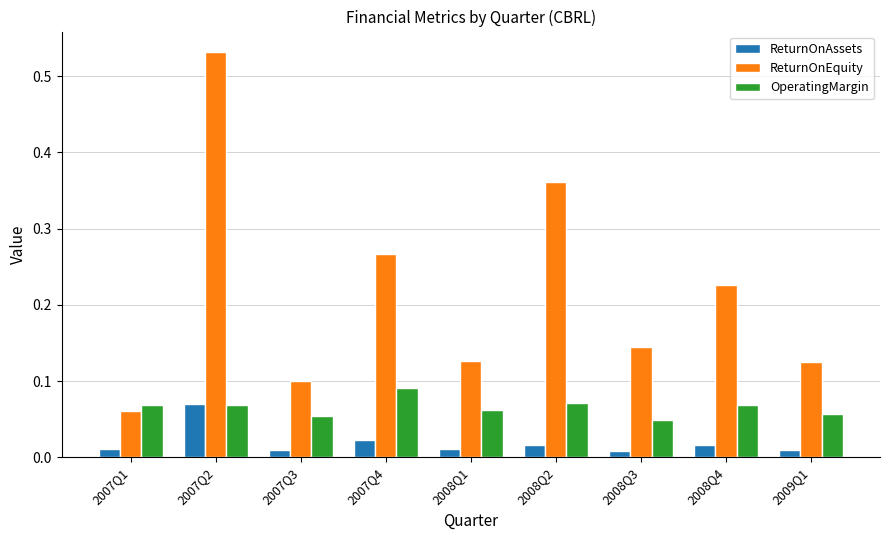

Count the number of categories in the chart.

9